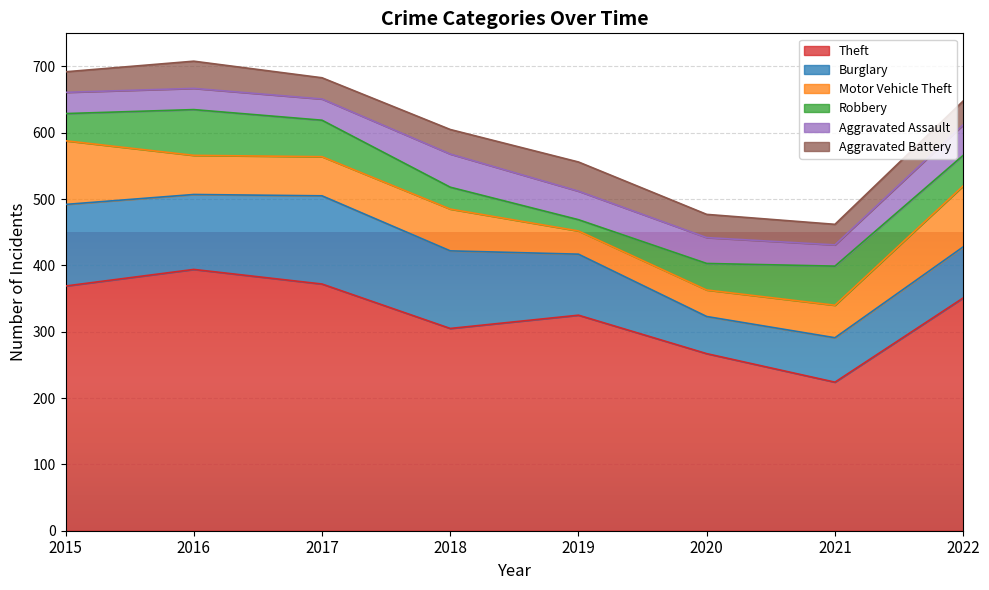

What is the difference between the Aggravated Battery values at 2016 and 2021?

10